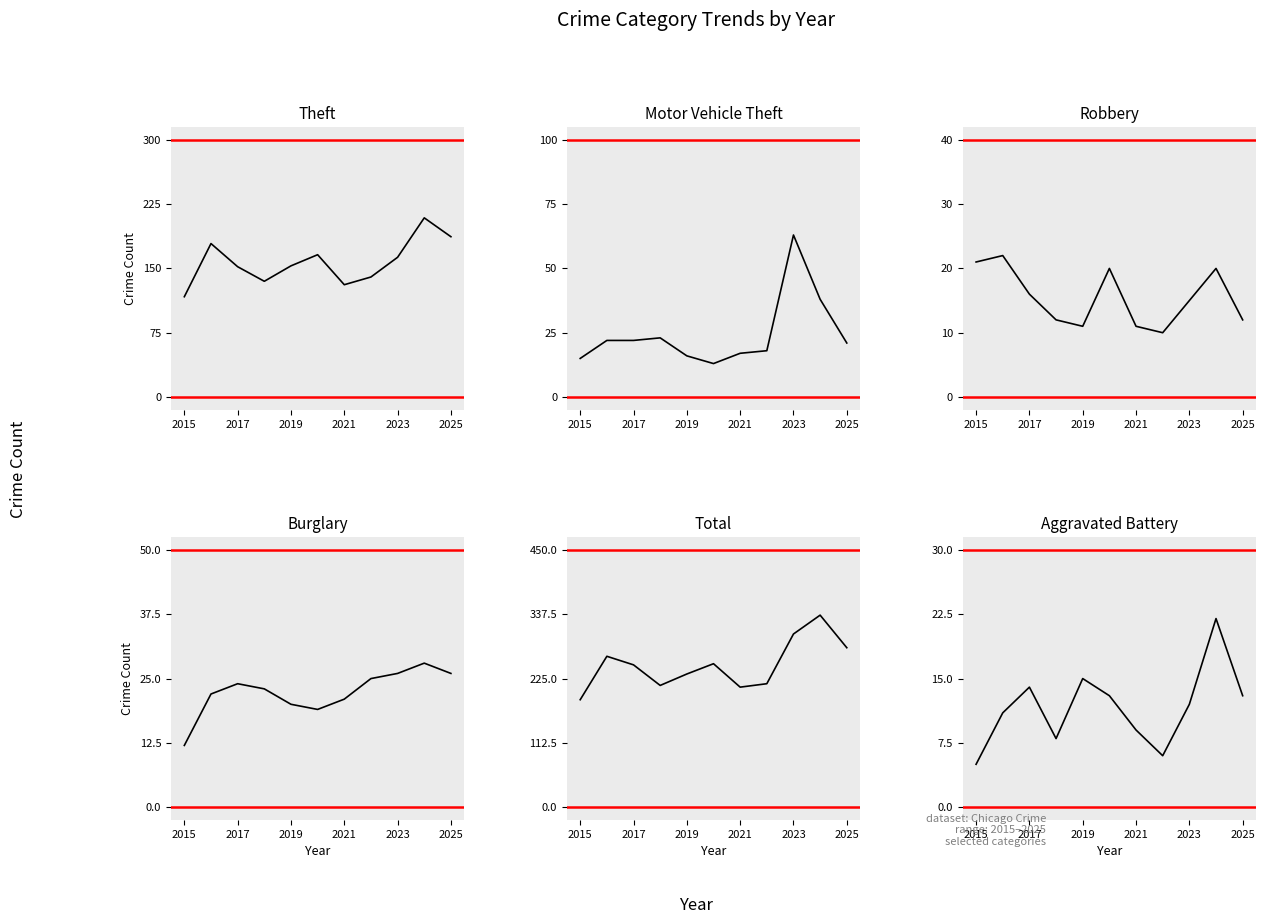

Does the chart have visible grid lines?

No